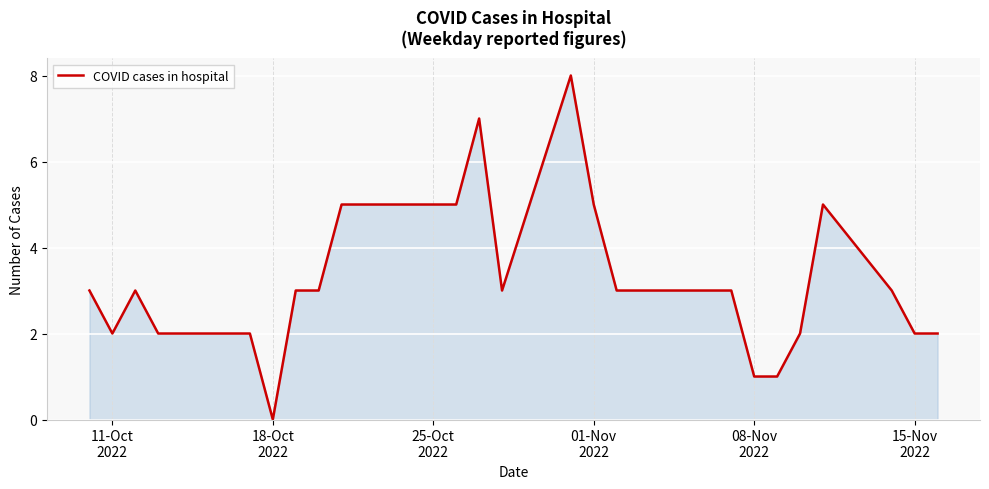

What is the maximum value shown in the chart?

8